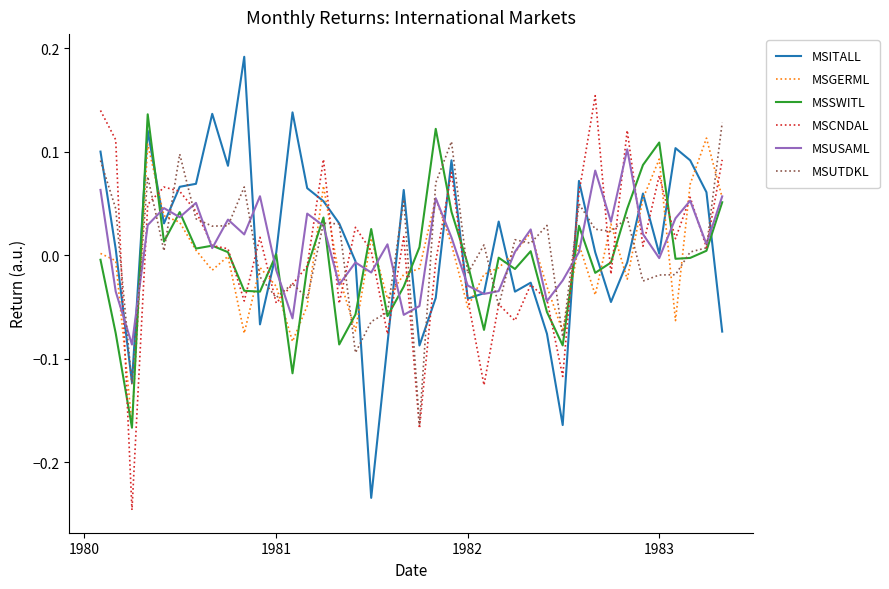

True or false: MSCNDAL and MSGERML intersect in this chart.

True